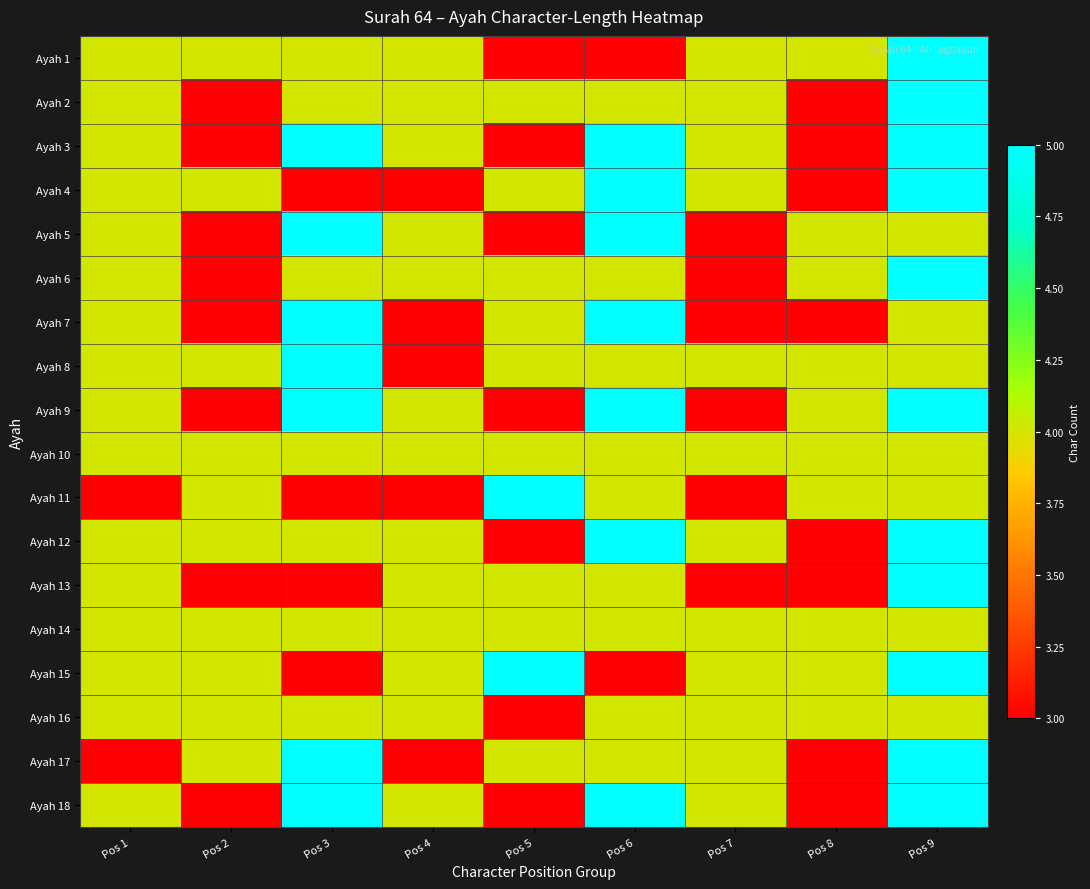

What is the greatest value displayed?

5